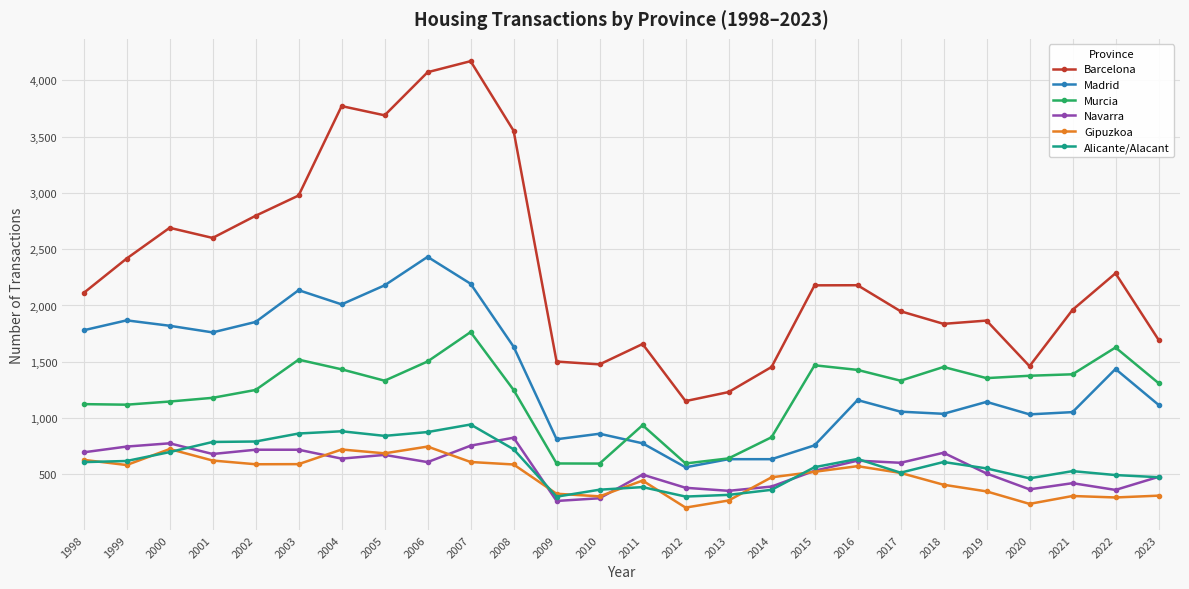

Between 1999 and 2017, which series saw the biggest shift?

Madrid